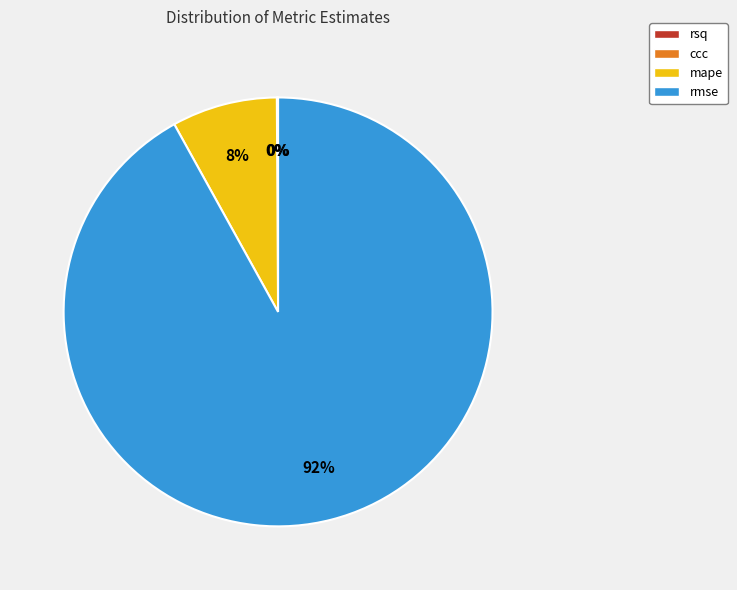

What is the largest slice in the pie chart?

rmse